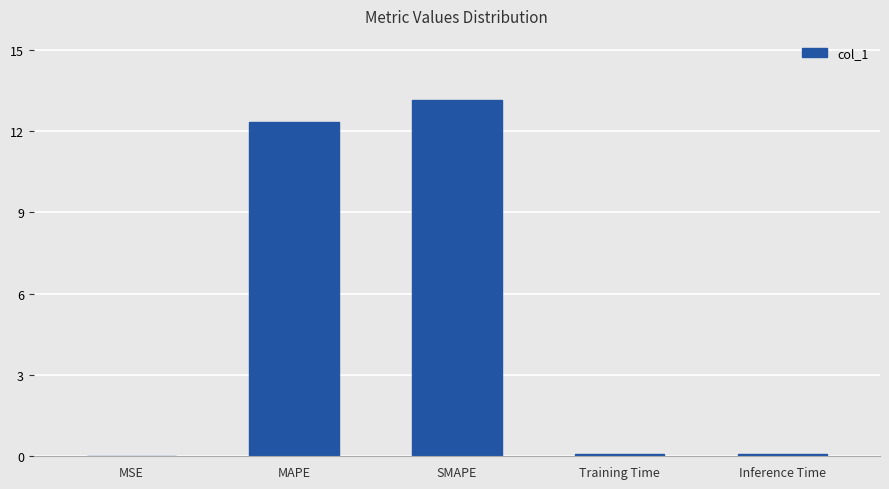

Are the bars horizontal?

No